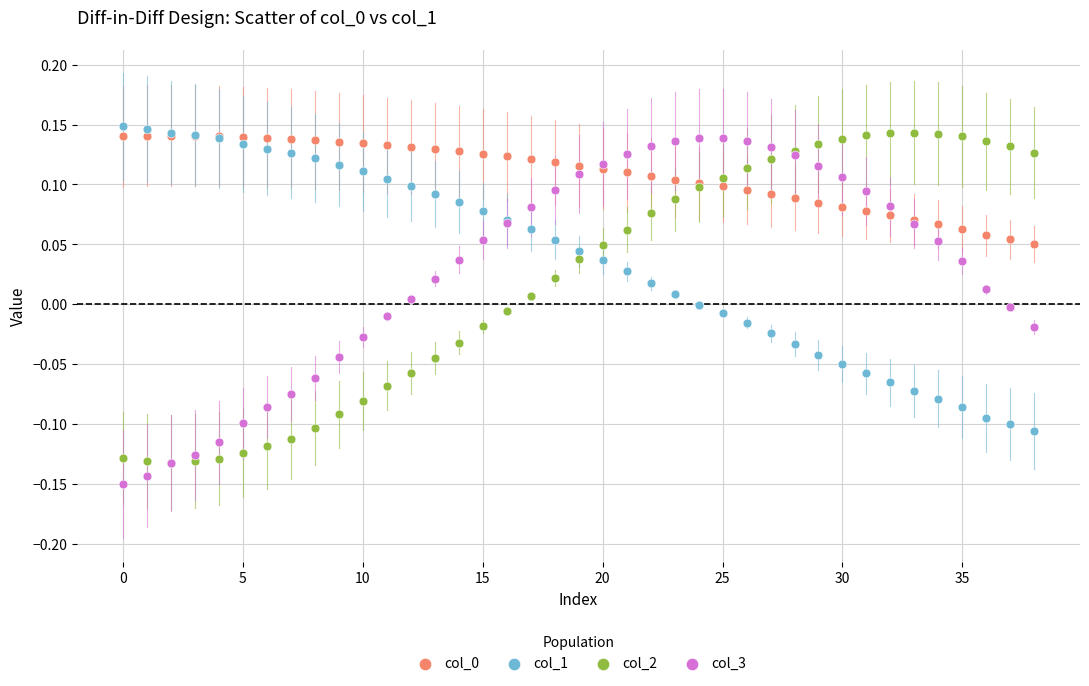

Which series has the largest Y range (max minus min)?

col_3